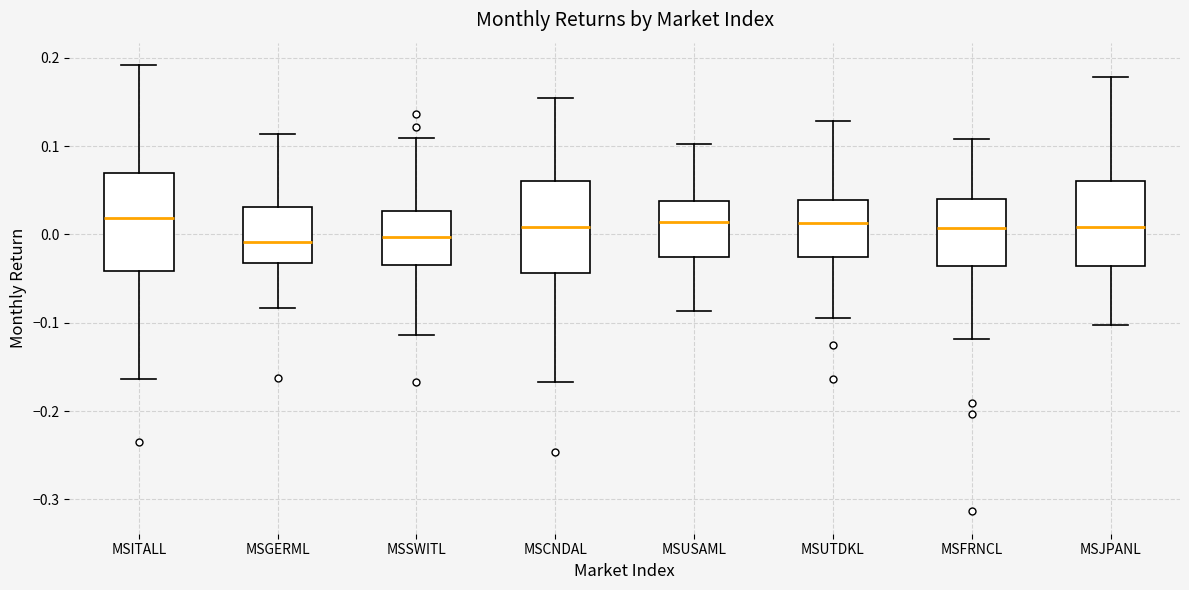

Reading left to right, read every box against the y-axis: the position of its median line, the range the box covers, and the ends of its whiskers. The values are not printed on the chart, so give them approximately, as read against the axis.

MSITALL: median 0.02, box -0.04 to 0.07, whiskers -0.16 to 0.19
MSGERML: median -0.01, box -0.03 to 0.03, whiskers -0.08 to 0.11
MSSWITL: median 0.00, box -0.03 to 0.03, whiskers -0.11 to 0.11
MSCNDAL: median 0.01, box -0.04 to 0.06, whiskers -0.17 to 0.15
MSUSAML: median 0.01, box -0.03 to 0.04, whiskers -0.09 to 0.10
MSUTDKL: median 0.01, box -0.03 to 0.04, whiskers -0.09 to 0.13
MSFRNCL: median 0.01, box -0.04 to 0.04, whiskers -0.12 to 0.11
MSJPANL: median 0.01, box -0.04 to 0.06, whiskers -0.10 to 0.18